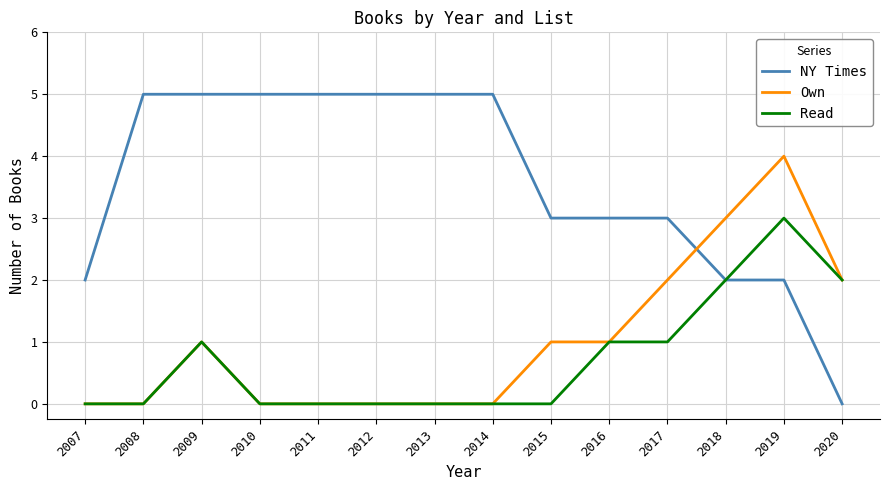

Reading left to right, extract all data points from this chart.

NY Times: 2	5	5	5	5	5	5	5	3	3	3	2	2	0
Own: 0	0	1	0	0	0	0	0	1	1	2	3	4	2
Read: 0	0	1	0	0	0	0	0	0	1	1	2	3	2